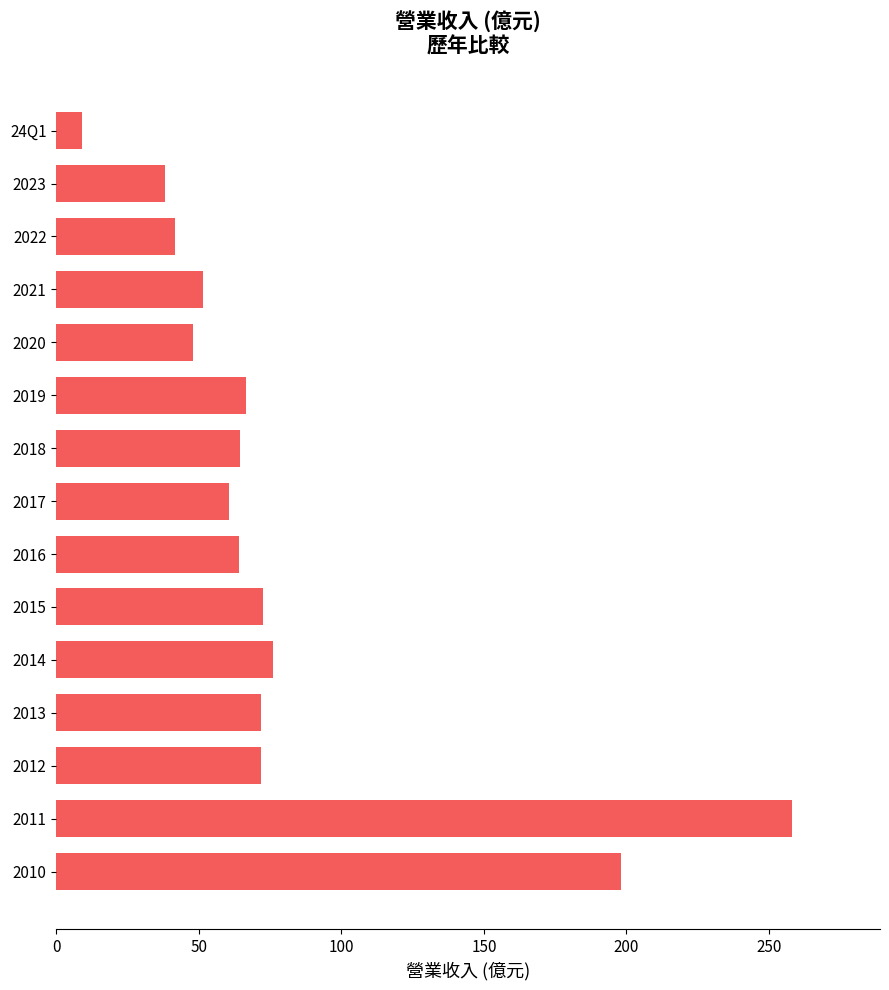

What is the average value?

79.4